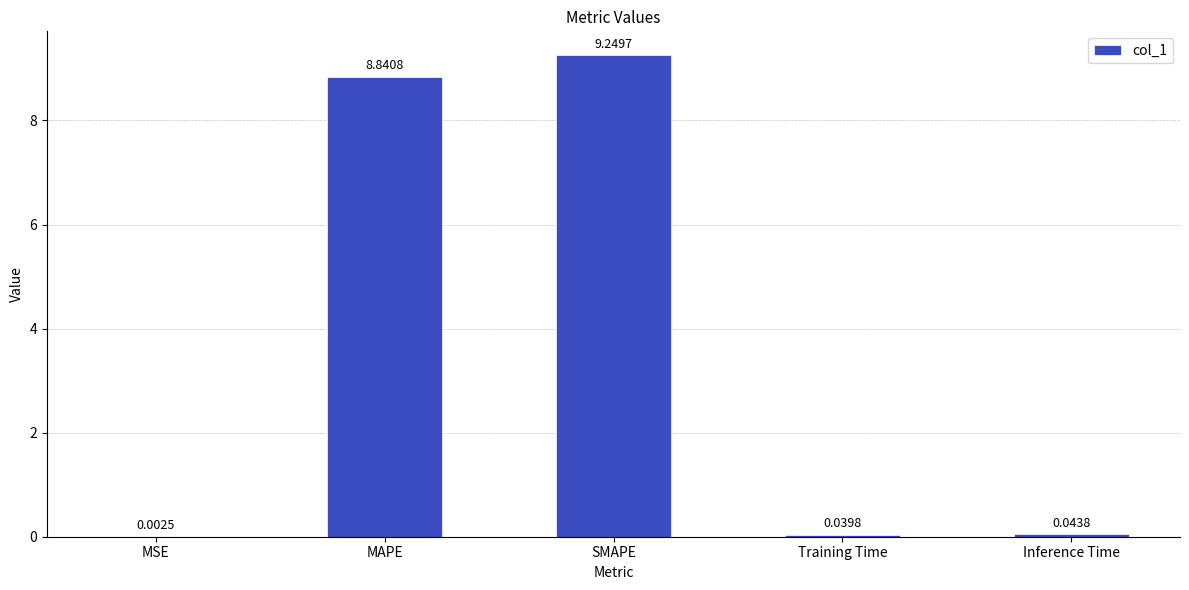

What is the sum of the values at MAPE and Training Time?

8.9